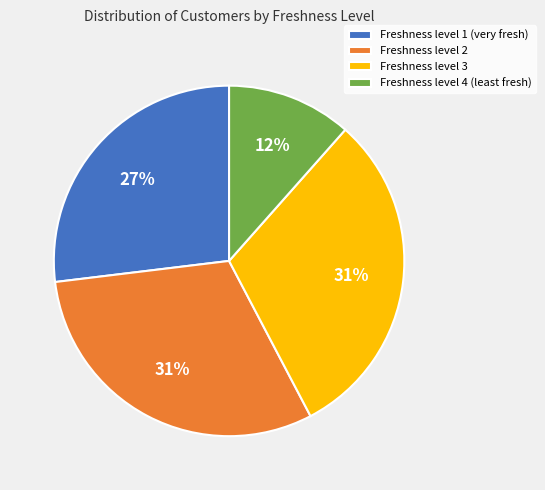

Which has a higher value, Freshness level 1 (very fresh) or Freshness level 2?

Freshness level 2